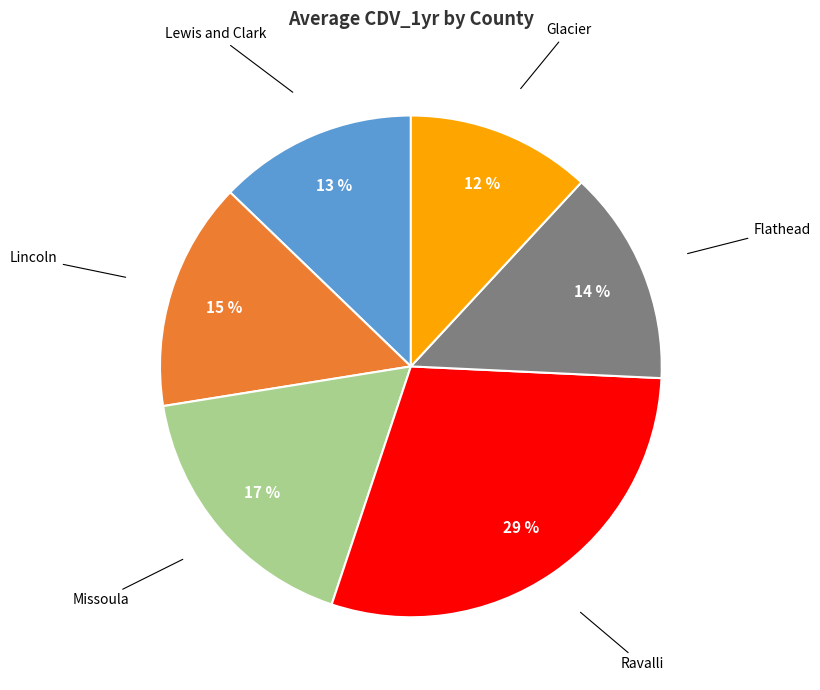

Does any single category account for the majority?

No